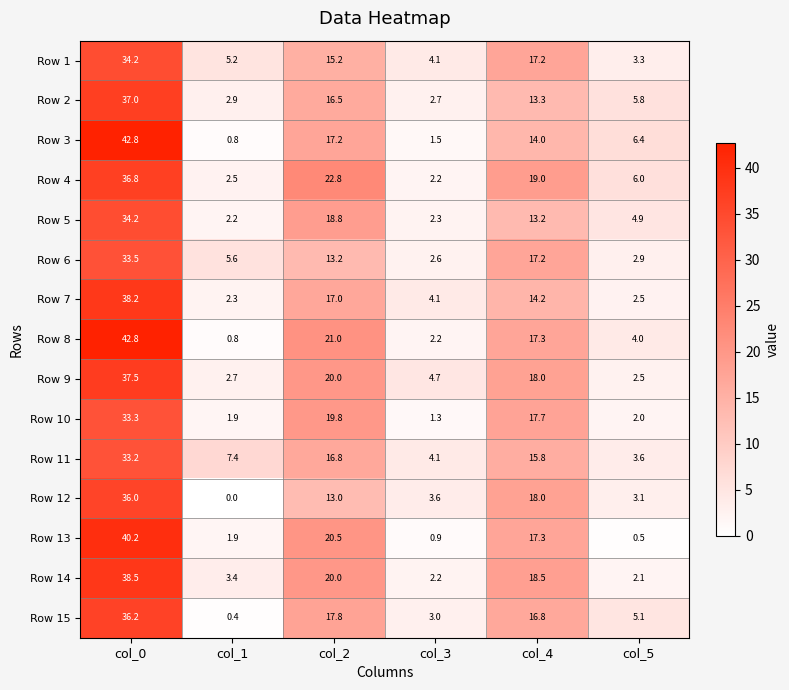

What is the spread (max minus min) of values at col_2?

9.8